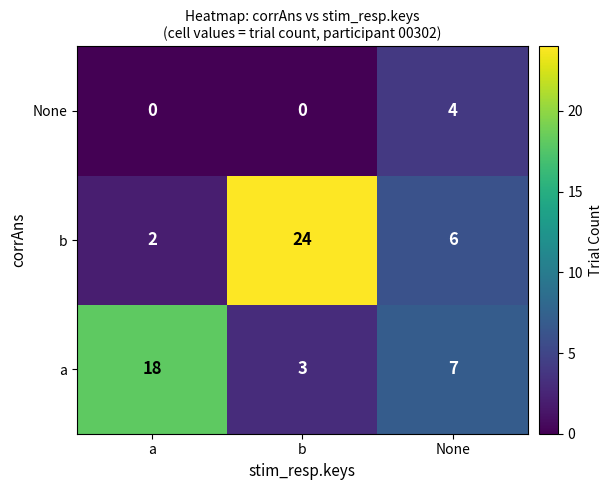

Reading right to left, list all the values displayed in this chart.

None: None=4	b=0	a=0
b: None=6	b=24	a=2
a: None=7	b=3	a=18